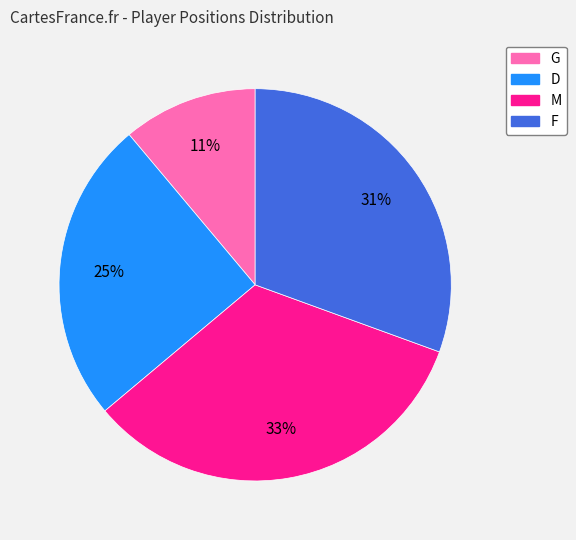

How many segments does this pie chart have?

4